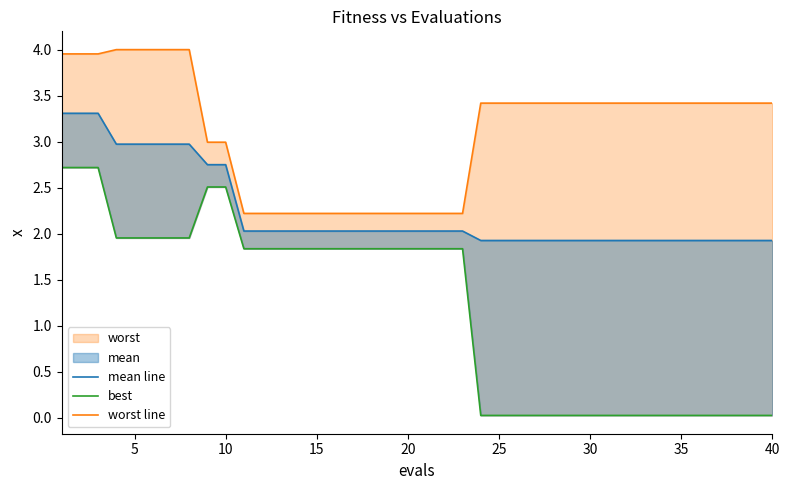

Reading left to right, what are all the values shown in this chart?

mean line: 3.3	3.3	3.3	3.0	3.0	3.0	3.0	3.0	2.8	2.8	2.0	2.0	2.0	2.0	2.0	2.0	2.0	2.0	2.0	2.0	2.0	2.0	2.0	1.9	1.9	1.9	1.9	1.9	1.9	1.9	1.9	1.9	1.9	1.9	1.9	1.9	1.9	1.9	1.9	1.9
best: 2.7	2.7	2.7	2.0	2.0	2.0	2.0	2.0	2.5	2.5	1.8	1.8	1.8	1.8	1.8	1.8	1.8	1.8	1.8	1.8	1.8	1.8	1.8	0.0	0.0	0.0	0.0	0.0	0.0	0.0	0.0	0.0	0.0	0.0	0.0	0.0	0.0	0.0	0.0	0.0
worst line: 4.0	4.0	4.0	4.0	4.0	4.0	4.0	4.0	3.0	3.0	2.2	2.2	2.2	2.2	2.2	2.2	2.2	2.2	2.2	2.2	2.2	2.2	2.2	3.4	3.4	3.4	3.4	3.4	3.4	3.4	3.4	3.4	3.4	3.4	3.4	3.4	3.4	3.4	3.4	3.4